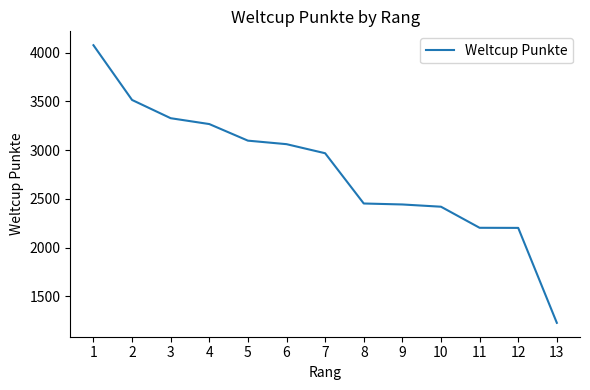

What is the difference between the second highest and second lowest values?

1311